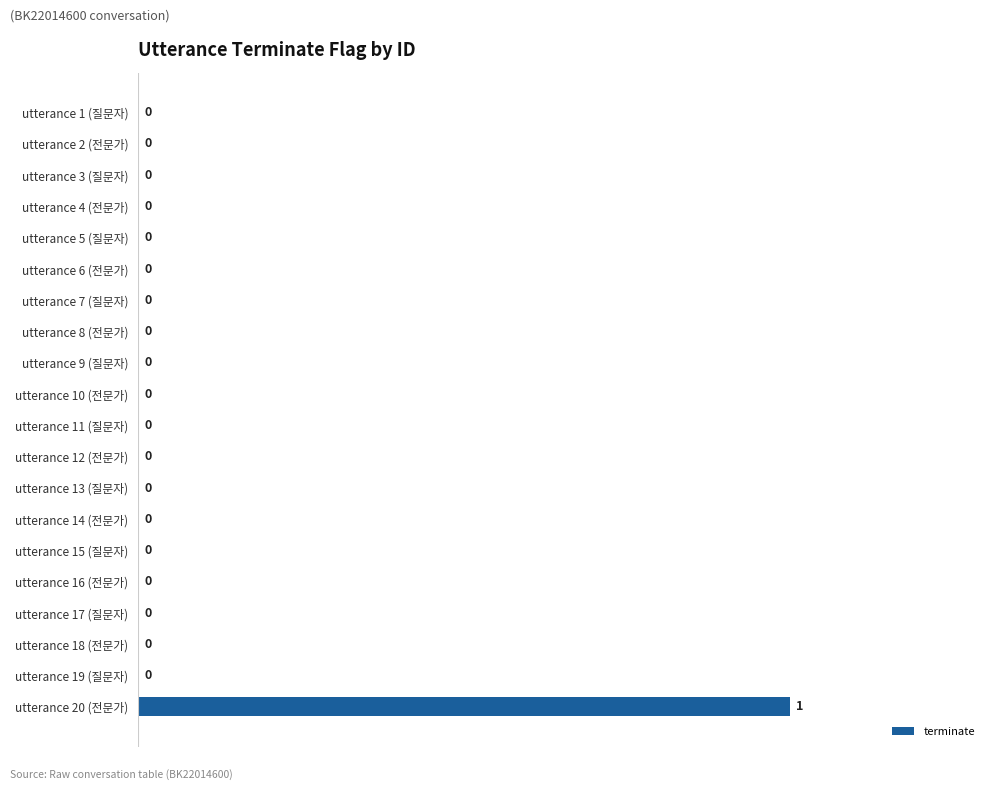

How many values are between 0 and 1?

20